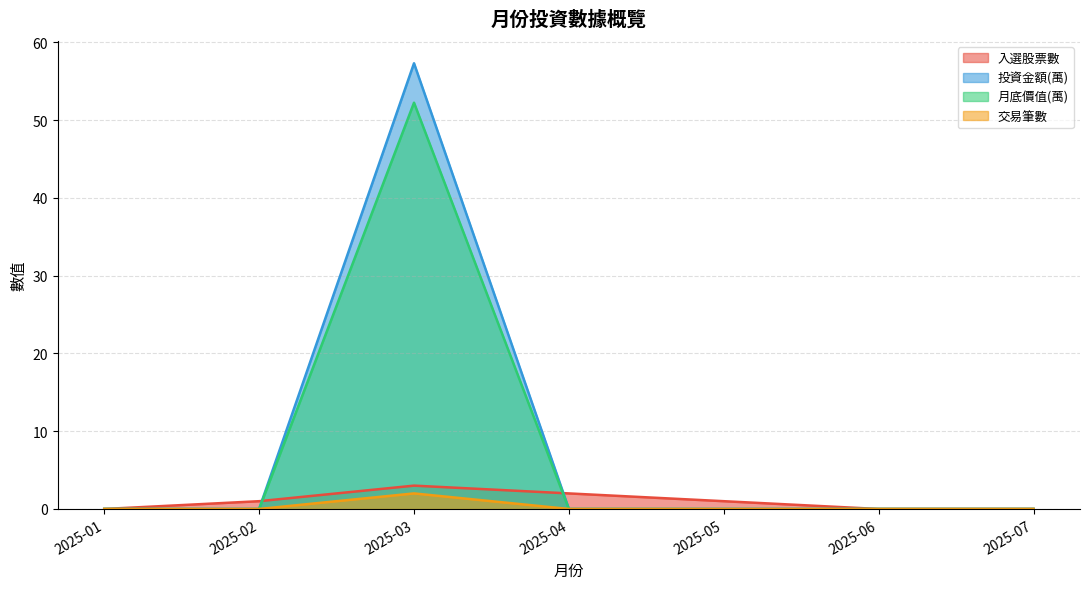

Where is the first local maximum for 投資金額(萬)?

2025-03